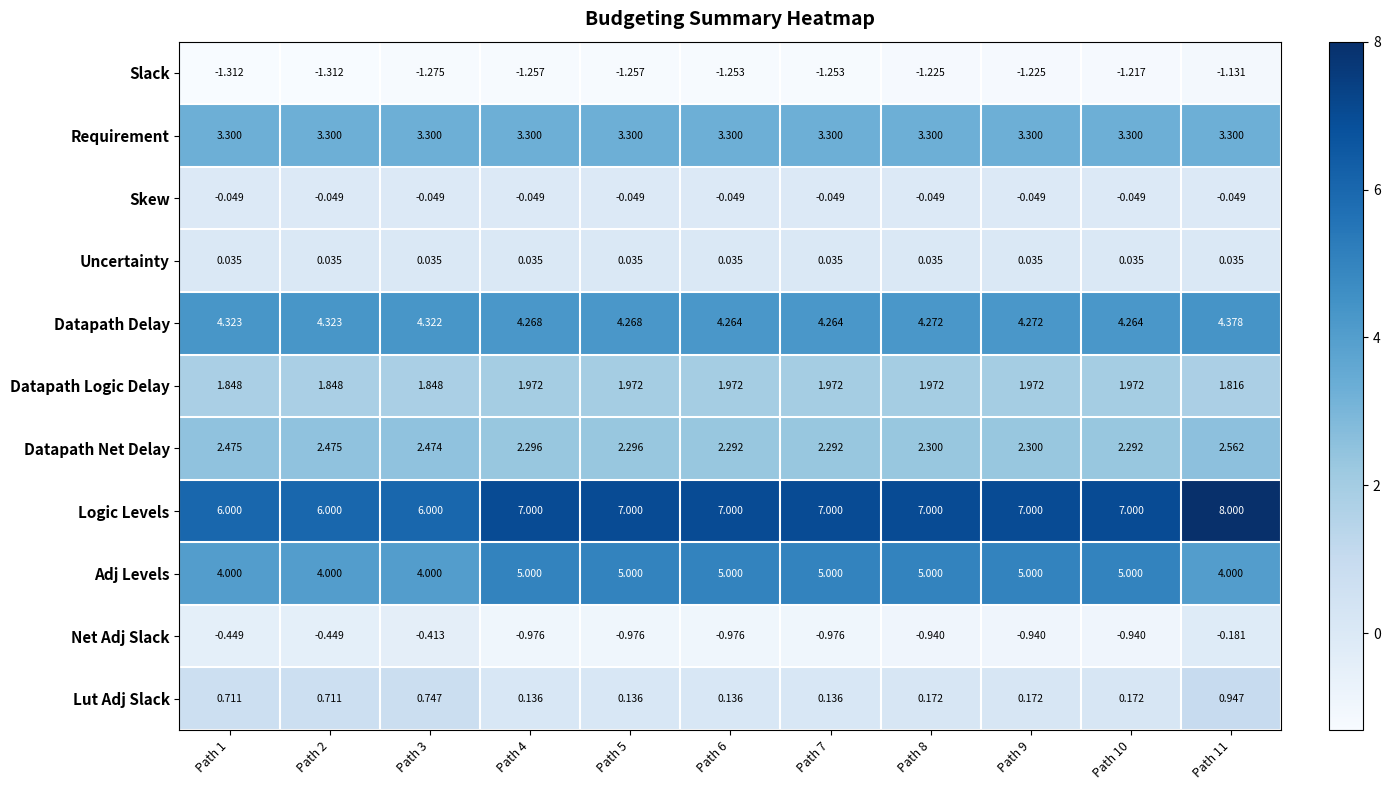

Is the value of Adj Levels at Path 9 greater than the value of Net Adj Slack at Path 7?

Yes